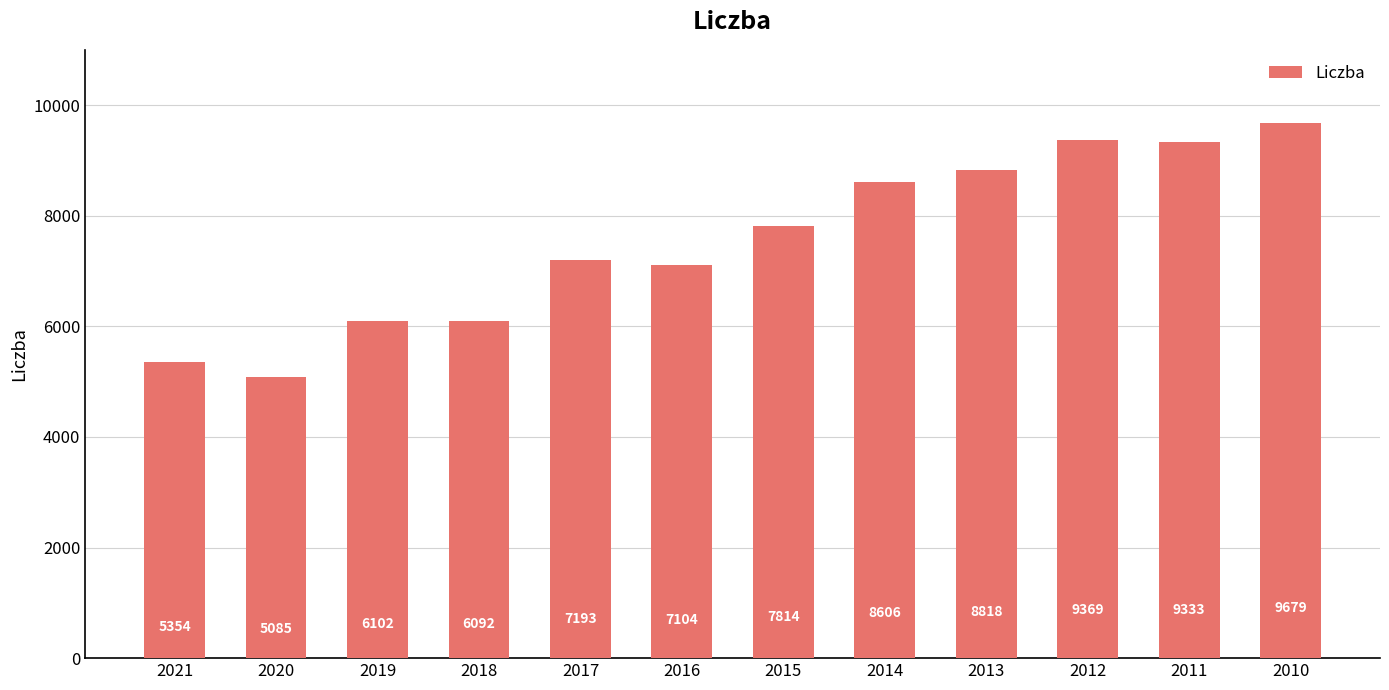

What is the change in value from 2016 to 2013?

+1714